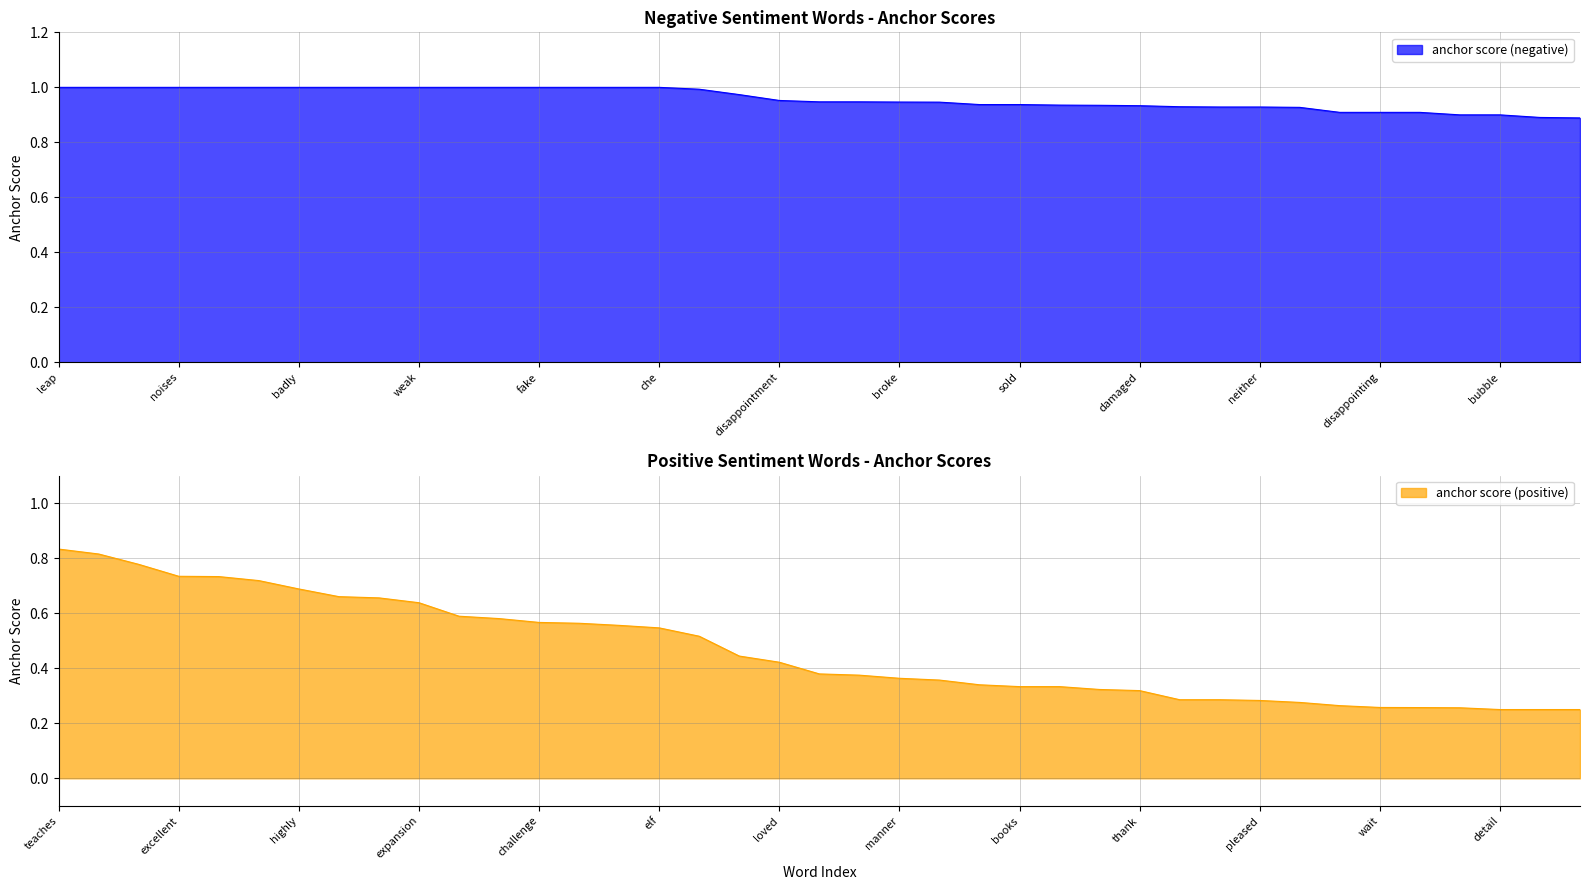

What is the difference between the highest and lowest values at 25?

0.6